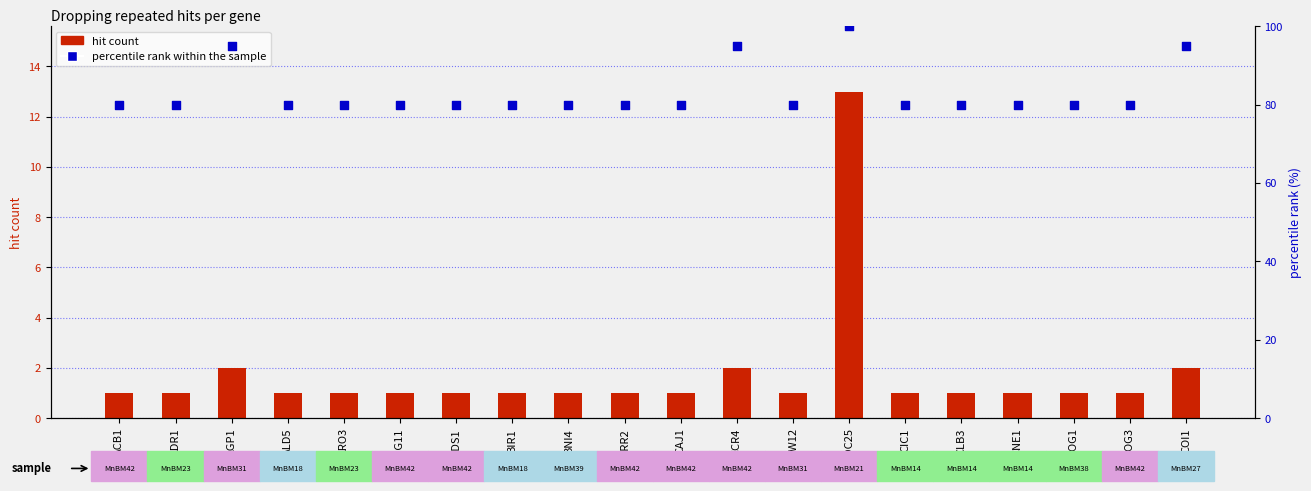

Is the value of percentile rank within the sample at BRR2 greater than the value of hit count at ATG11?

Yes